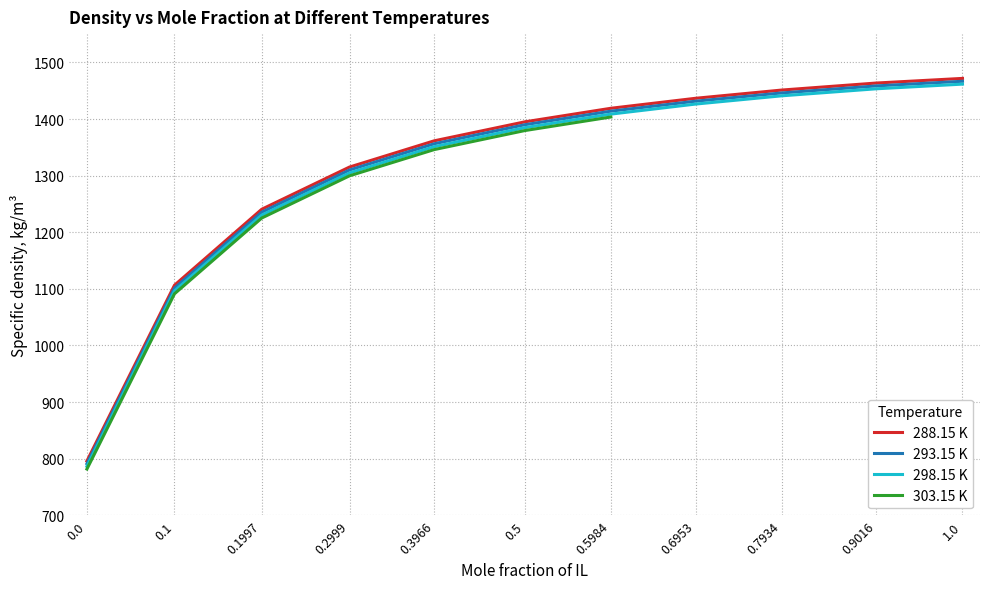

What is the difference between the second highest and second lowest values in the 298.15 K series?

357.0